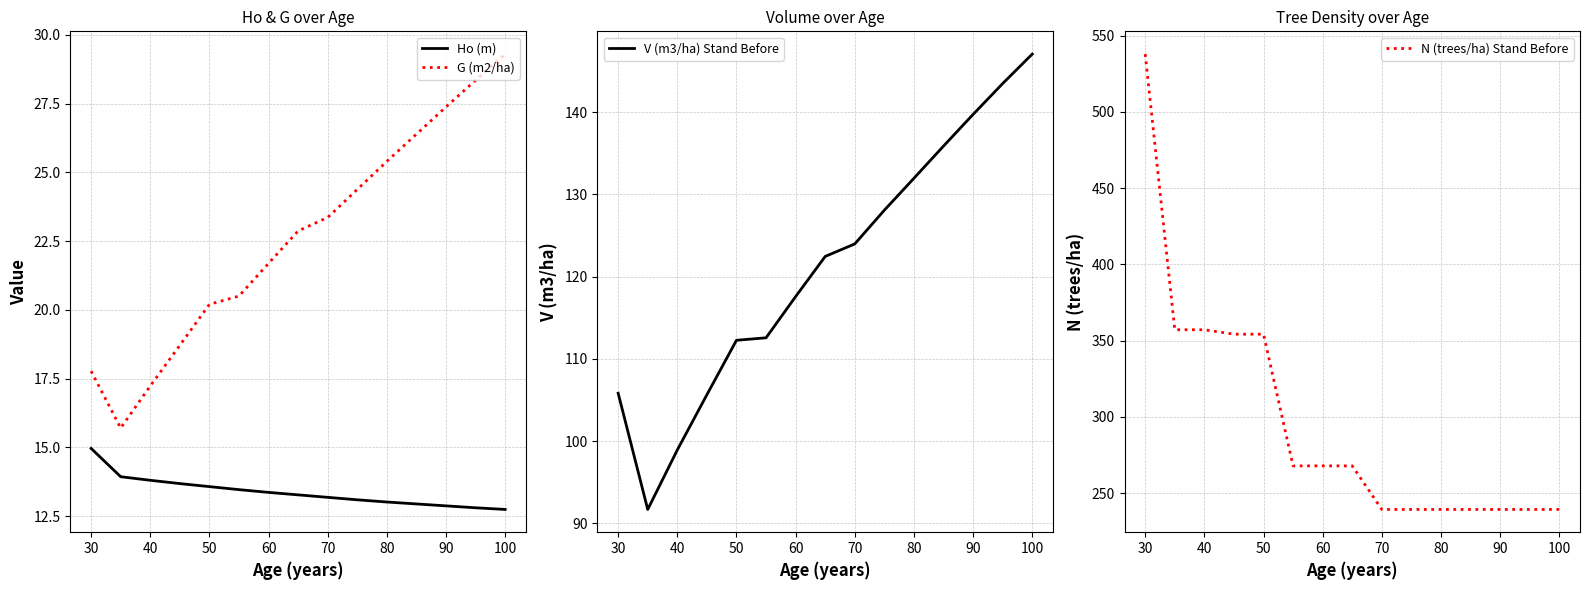

True or false: Ho (m) has a value of 5.9 at 40.

False